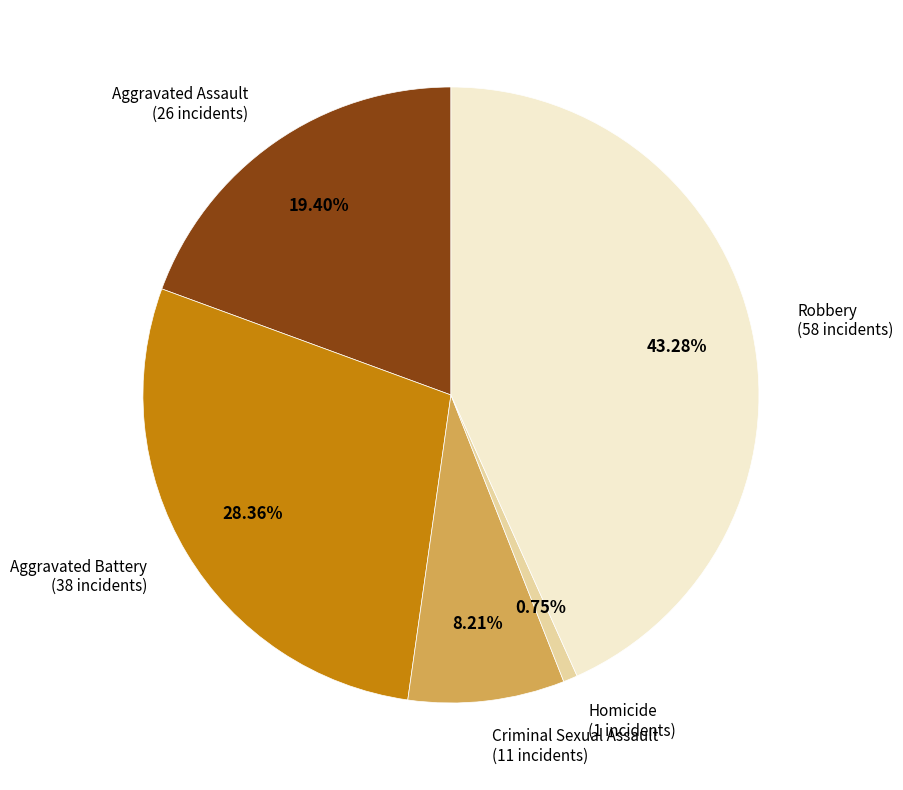

How many segments does this pie chart have?

5